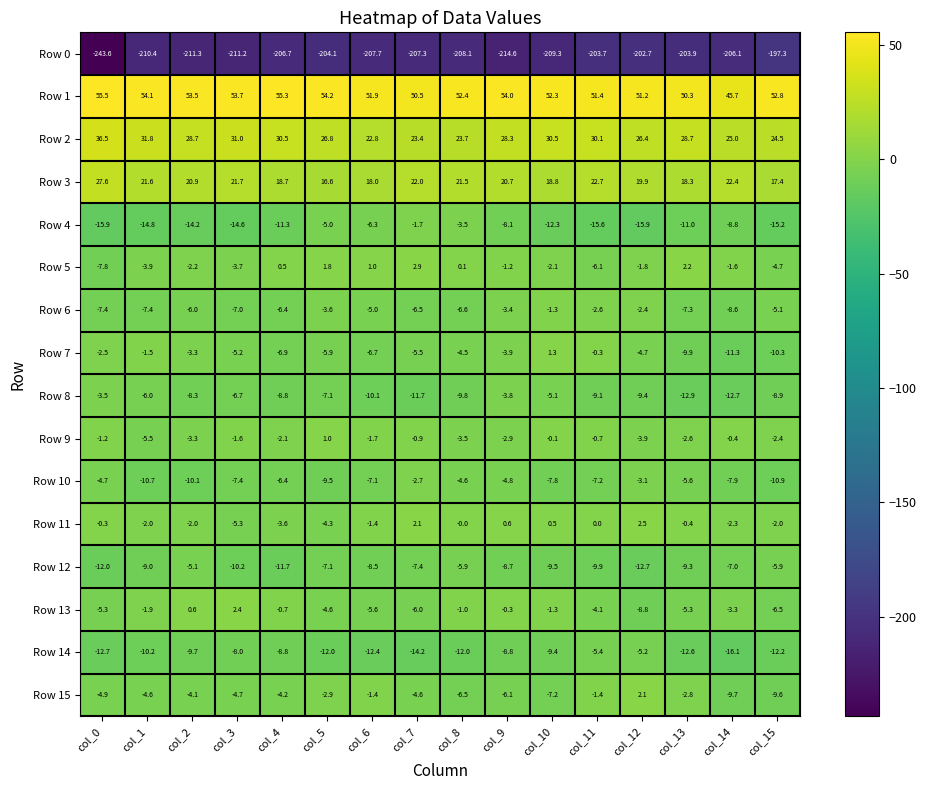

How many distinct data groups are displayed?

16